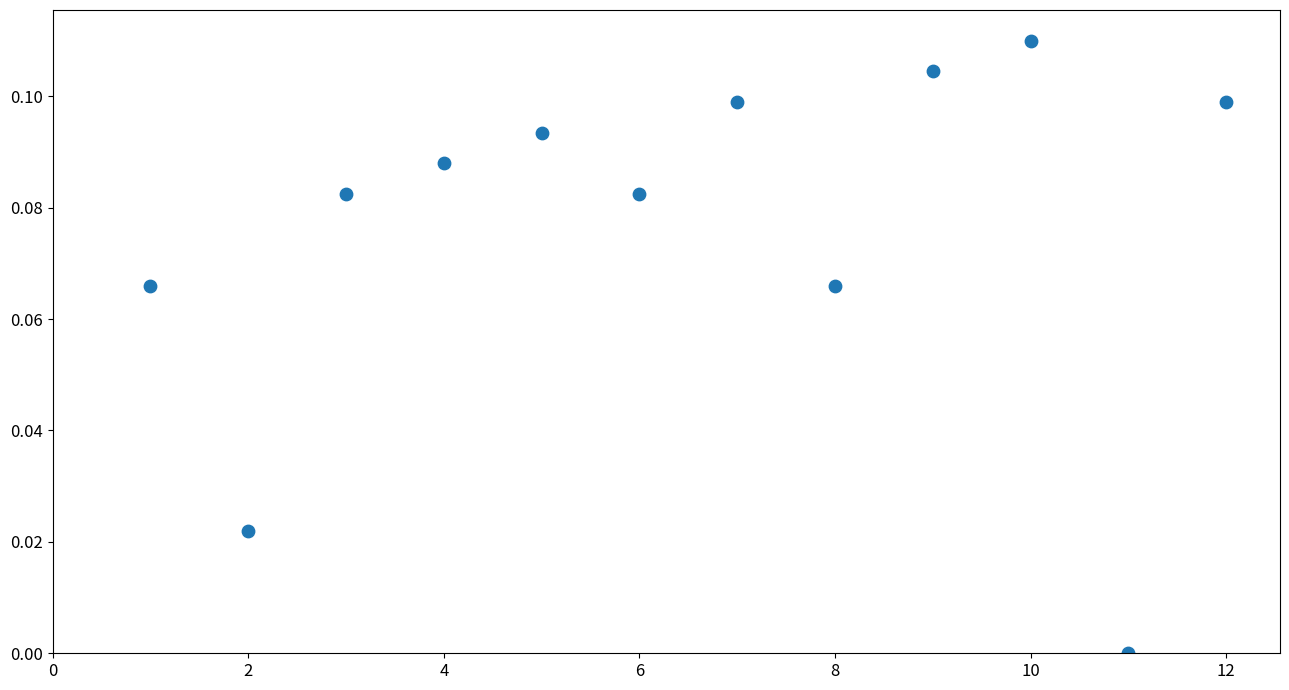

What is the average X value?

6.5